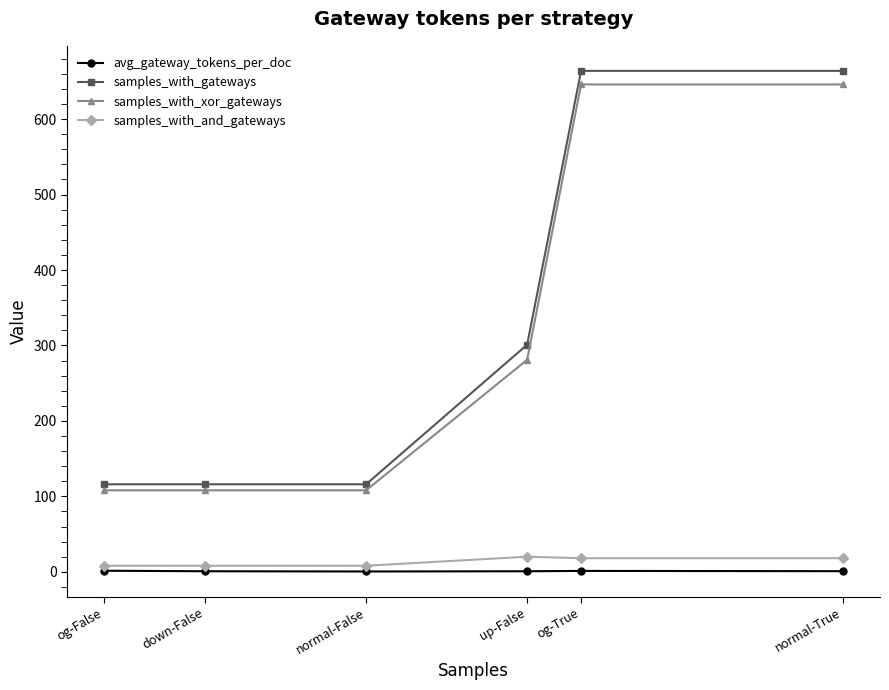

What is the label of the 4th point from the left?

up-False